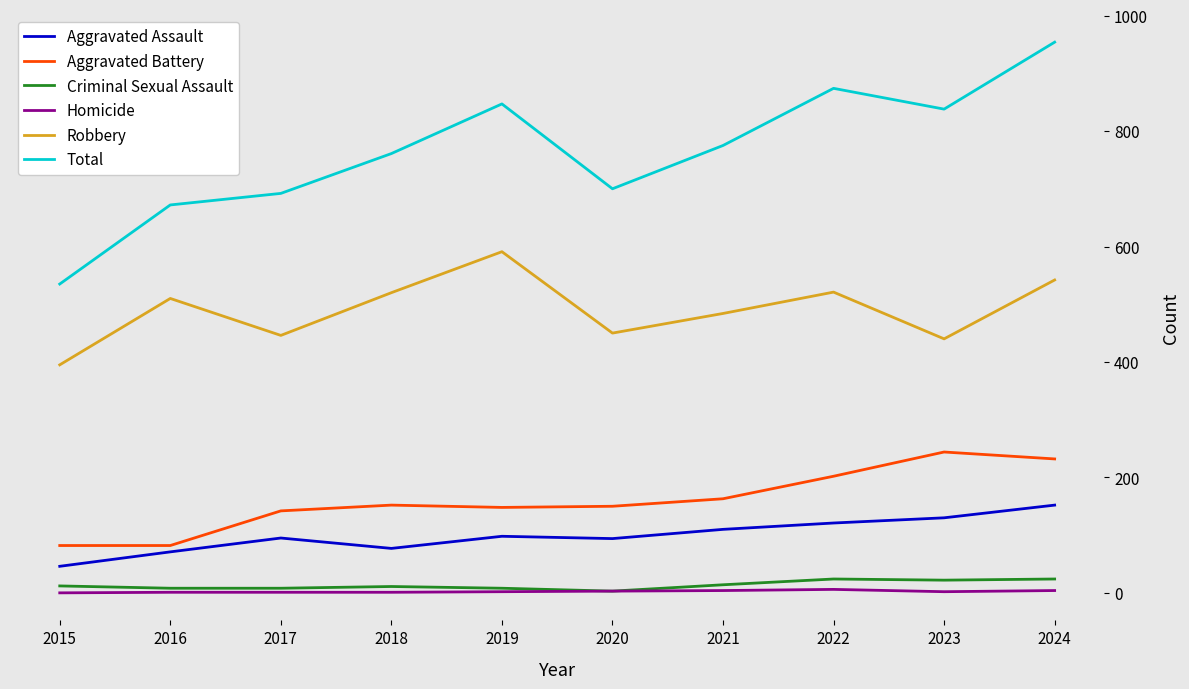

True or false: Aggravated Battery and Aggravated Assault cross at least once.

False